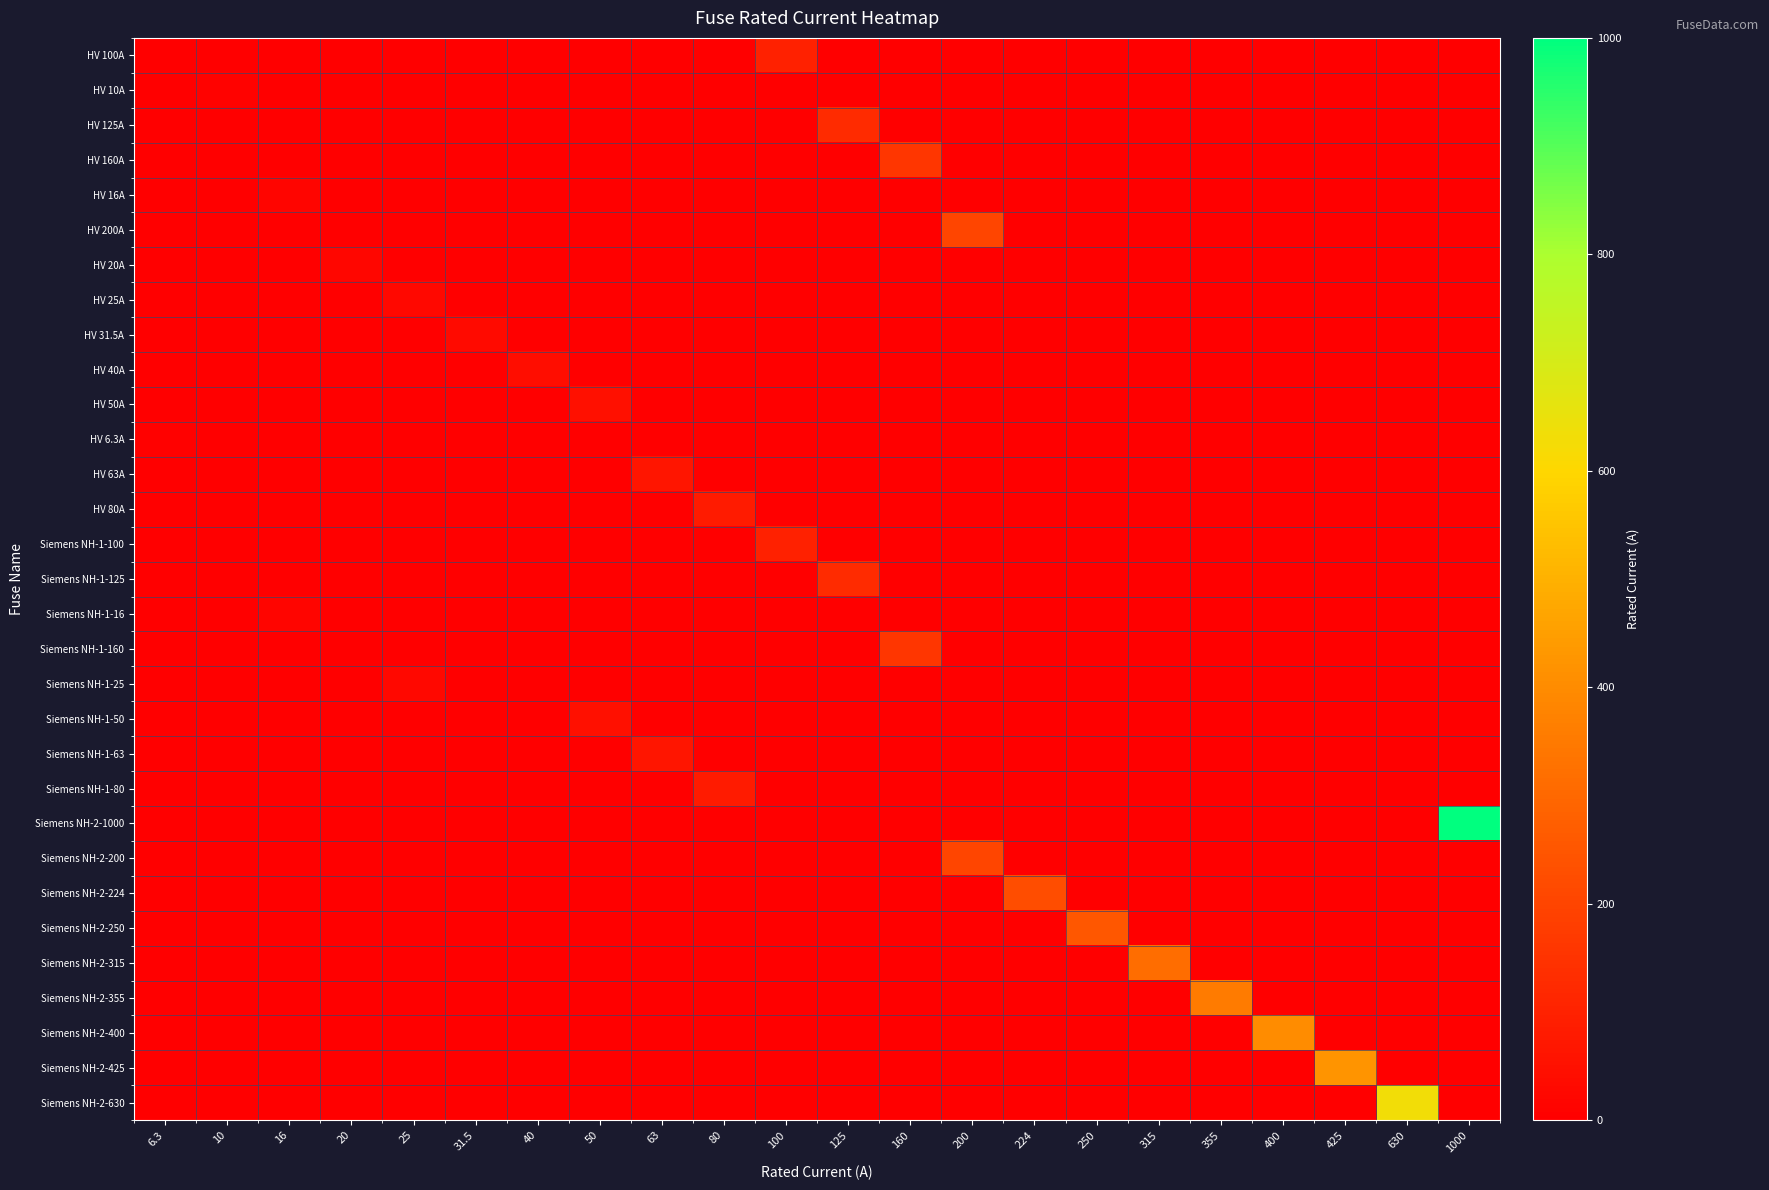

Which series has the largest total across all categories?

Siemens NH-2-1000